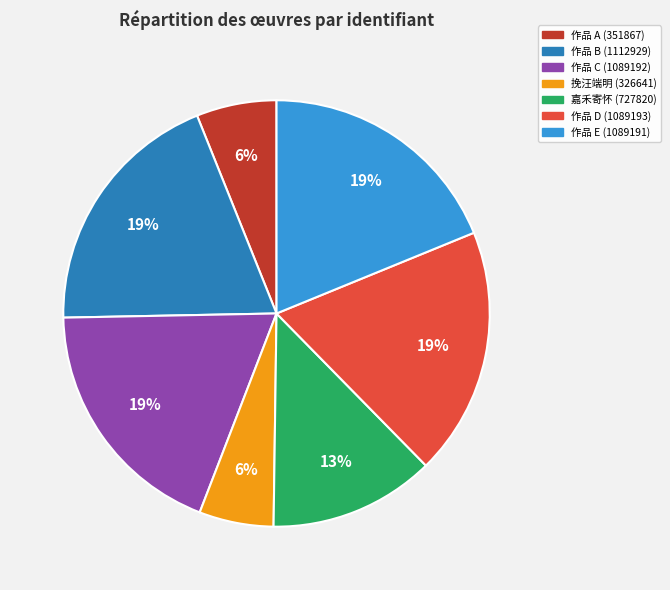

To the nearest percent, what percentage of the pie is 作品 B (1112929)?

19%